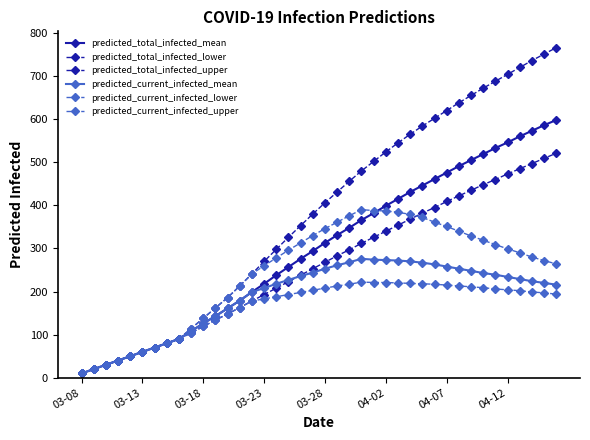

What is the value of the predicted_total_infected_mean point at the 3rd from the left?

30